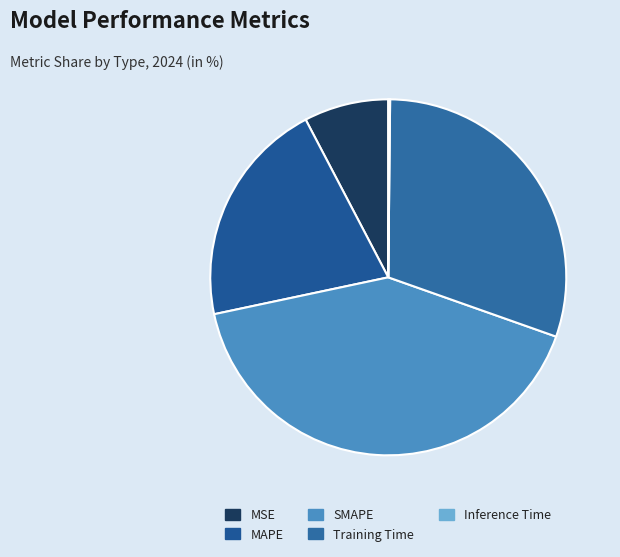

The SMAPE slice represents 41% of the pie. True or false?

True